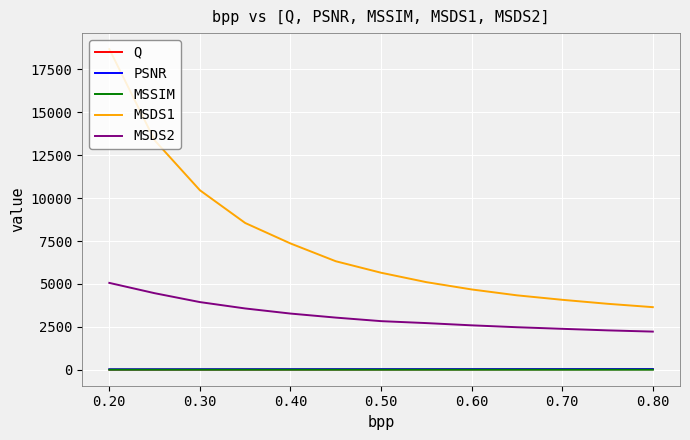

Which series has the largest range (max minus min)?

MSDS1